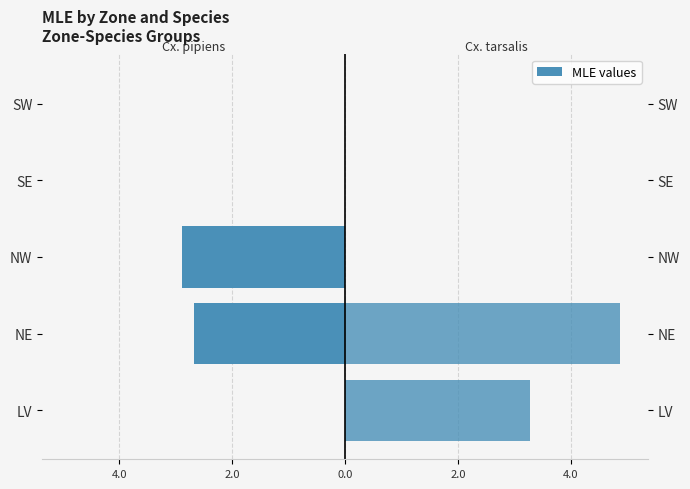

How many negative values does the Left (LV/NE/NW/SE/SW pipi) series have?

2